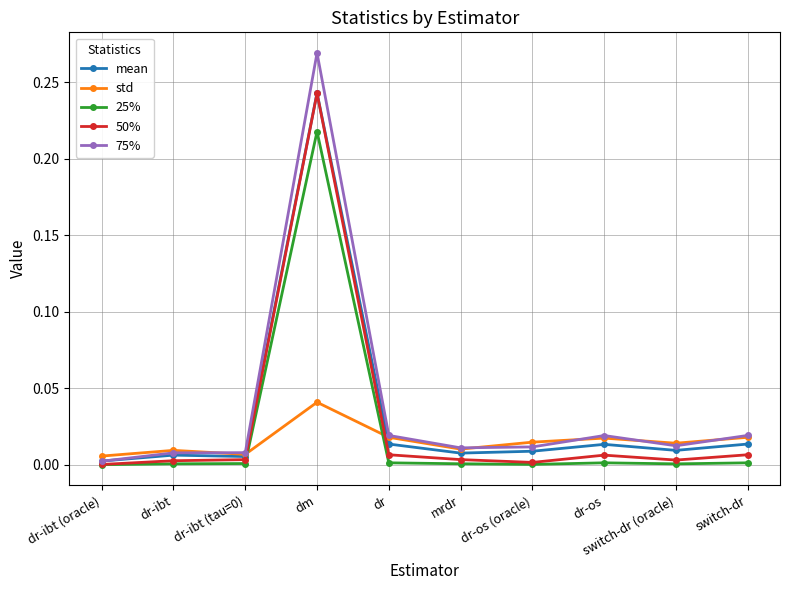

Which series has the largest range (max minus min)?

75%